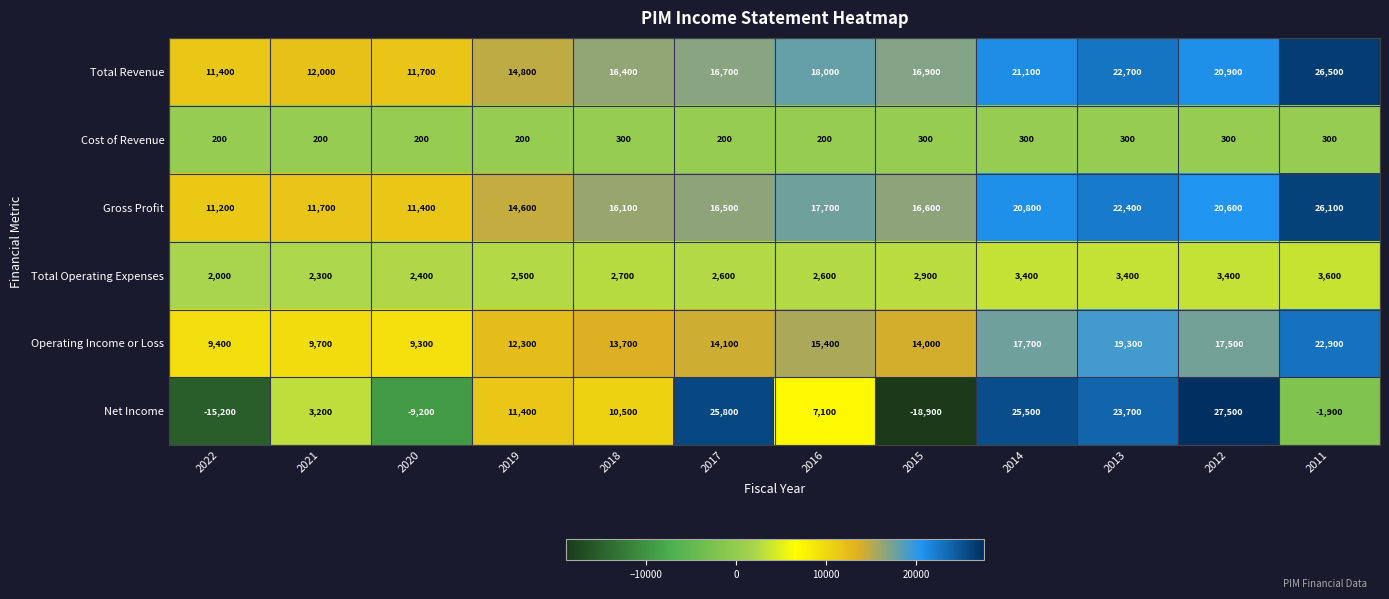

Which series has the largest range (max minus min)?

Net Income